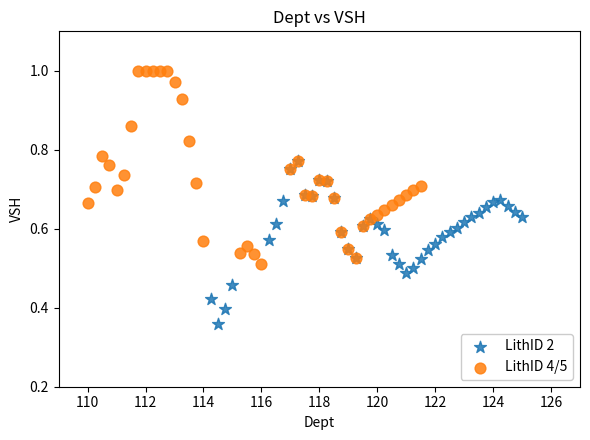

Which series reaches the maximum Y coordinate?

LithID 4/5